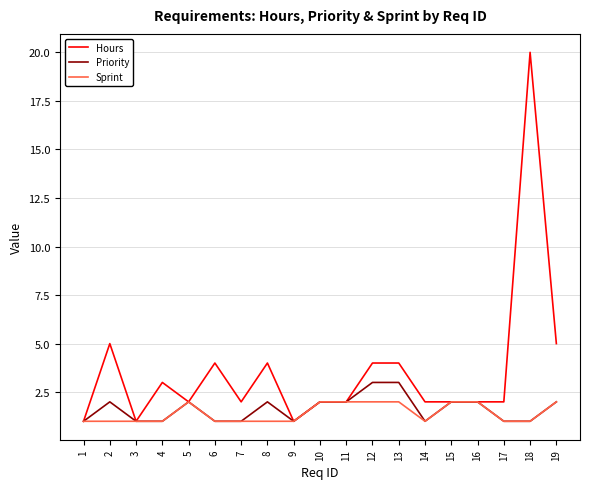

At 12, list the series in order from smallest to largest.

Sprint, Priority, Hours